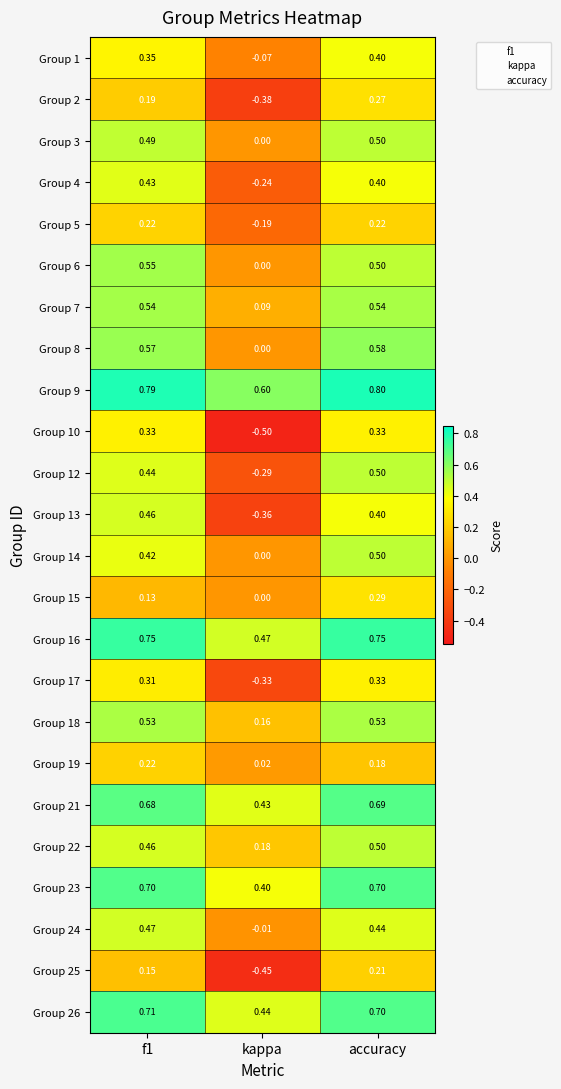

At which category is the sum across all series the highest?

accuracy